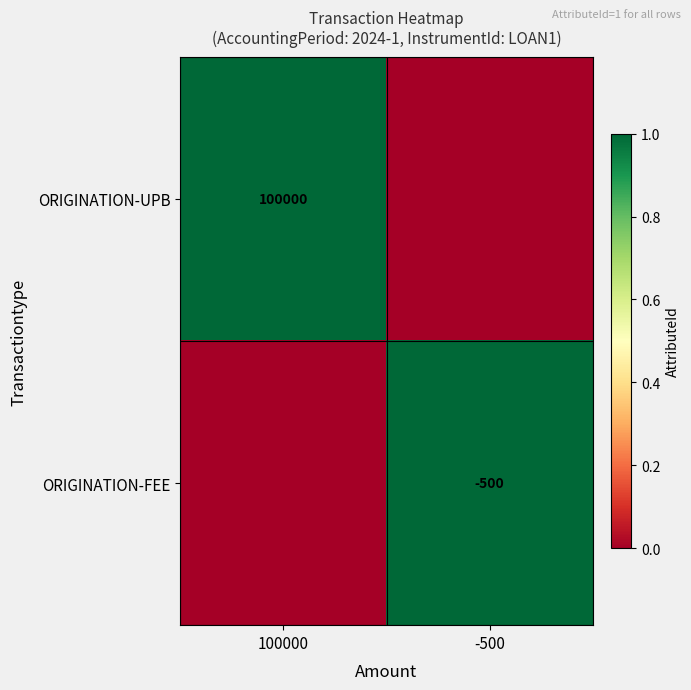

The value of ORIGINATION-UPB at 100000 is 100000. True or false?

True